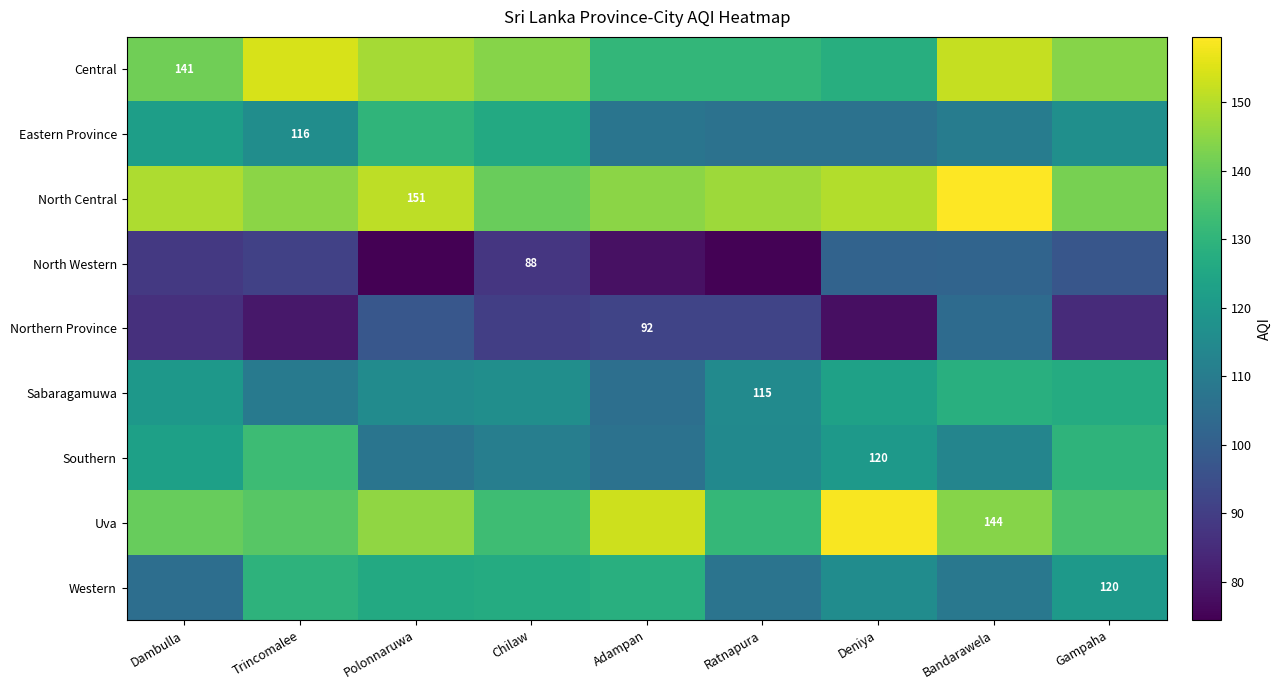

How many data points does each series have?

9